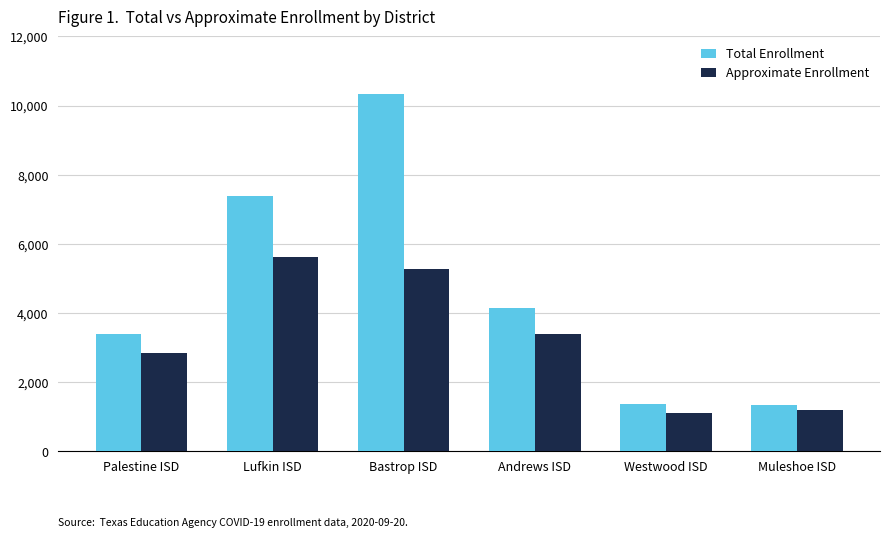

What value does the Total Enrollment series have at Westwood ISD?

1358